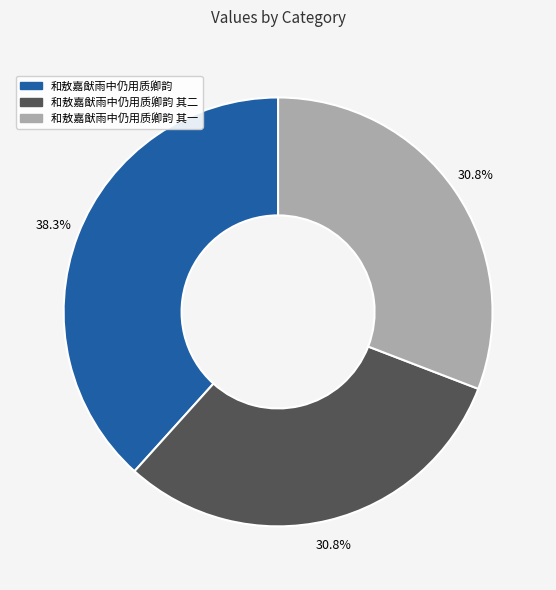

Is there any slice that represents more than half of the pie?

No